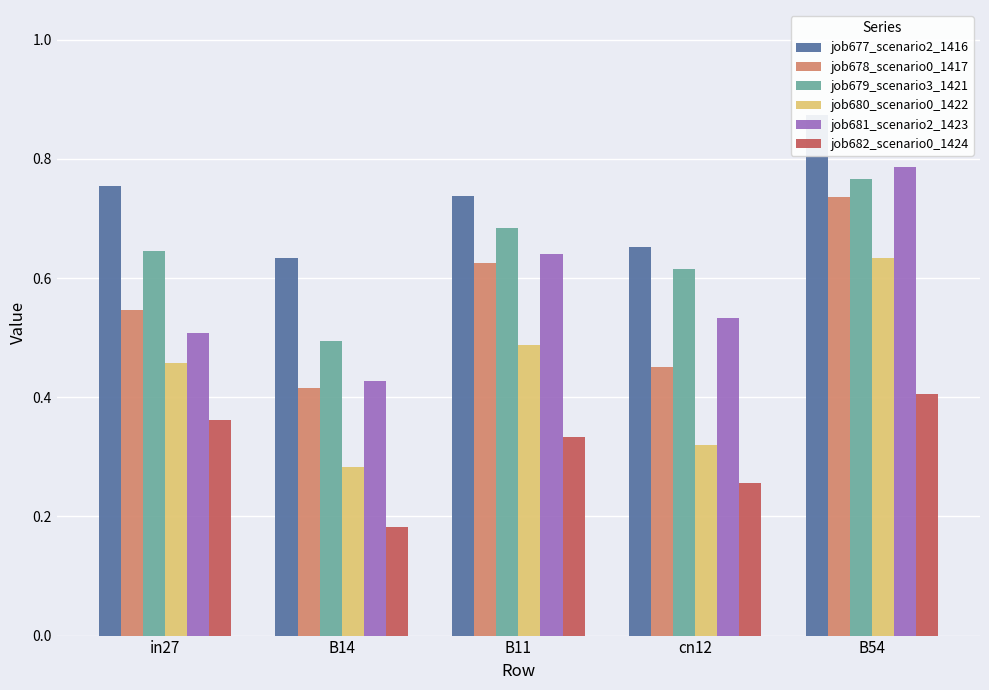

Which series changed the most between in27 and B54?

job681_scenario2_1423